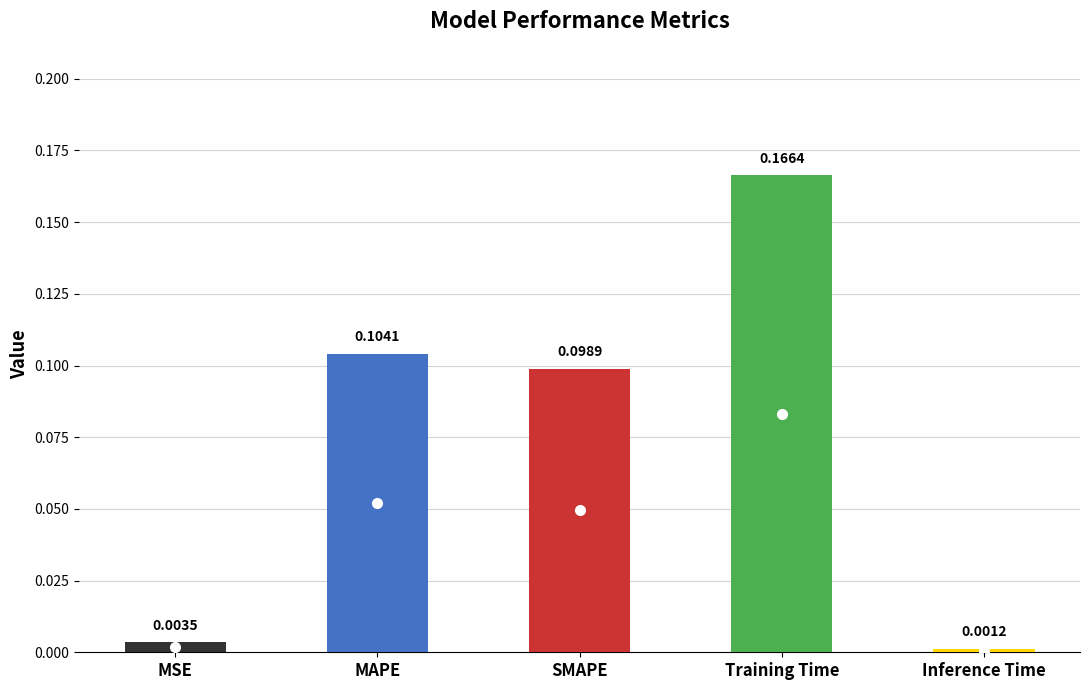

How many categories are shown in the chart?

5